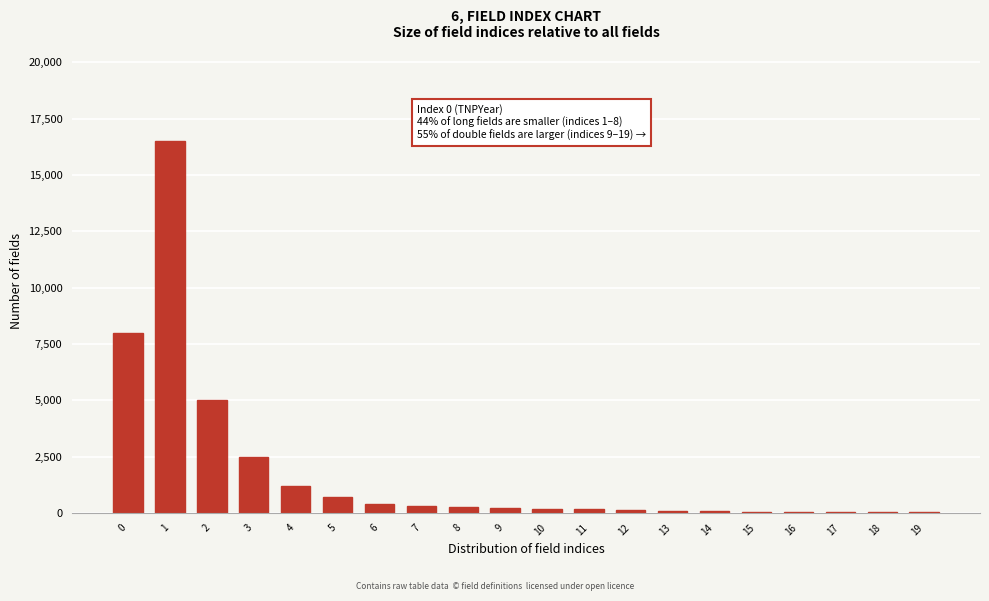

Is it true that the value at 4 is 1200?

True